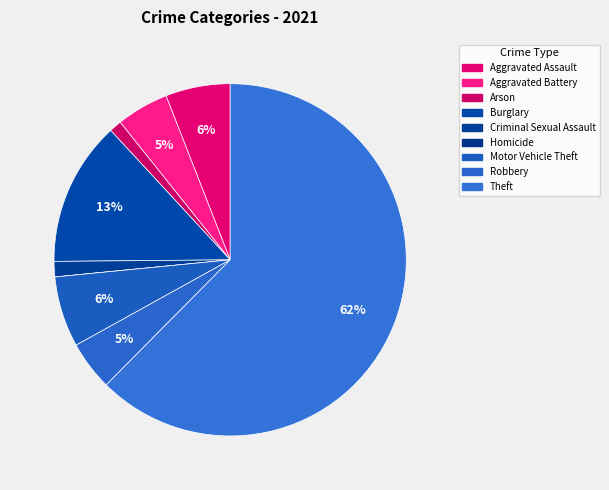

Which category has the biggest portion of the pie?

Theft